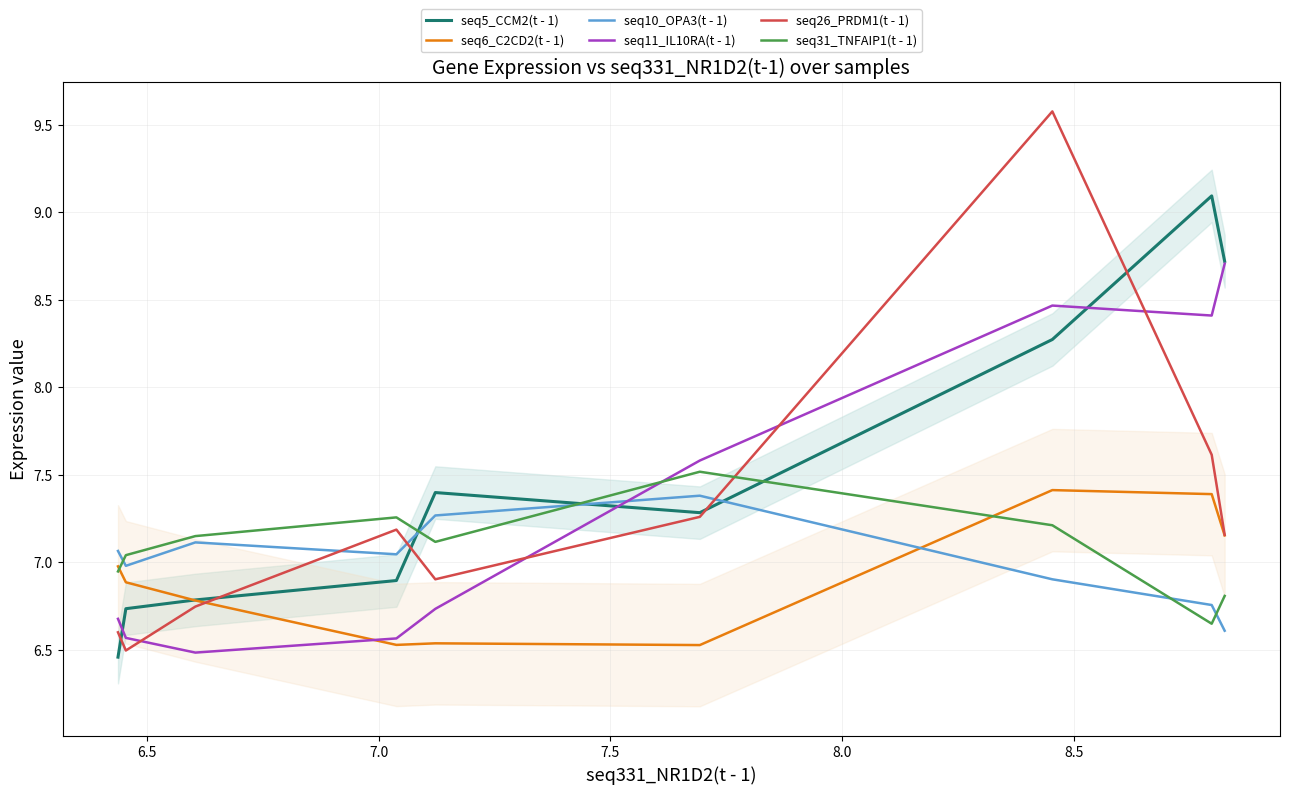

Does the chart display data point markers on the line(s)?

No